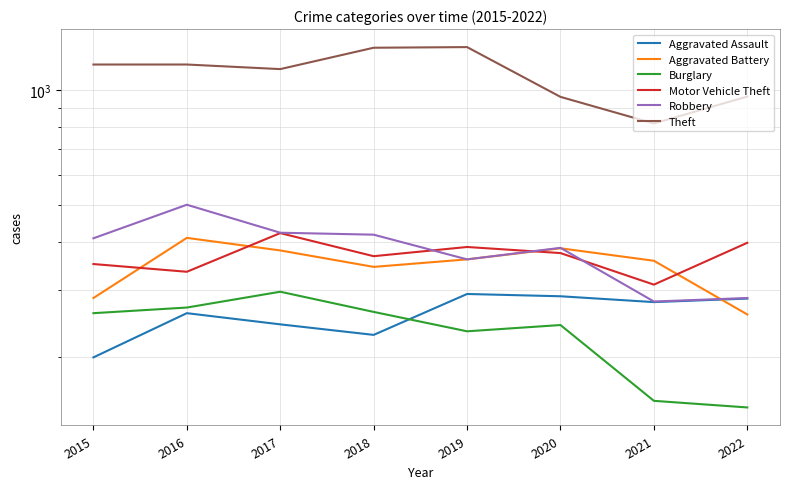

What is the average value of the Motor Vehicle Theft series?

368